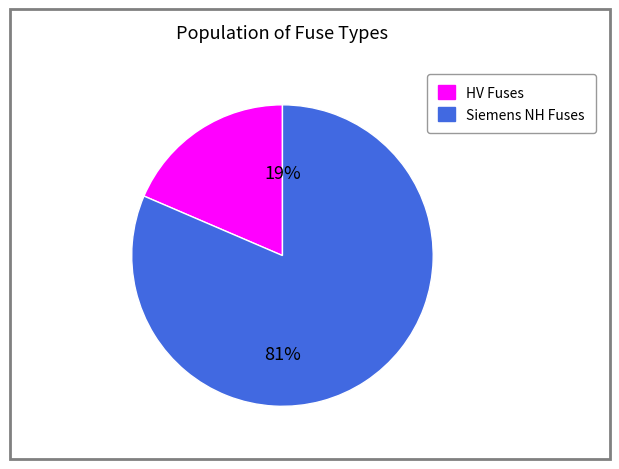

Is there any slice that represents more than half of the pie?

Yes